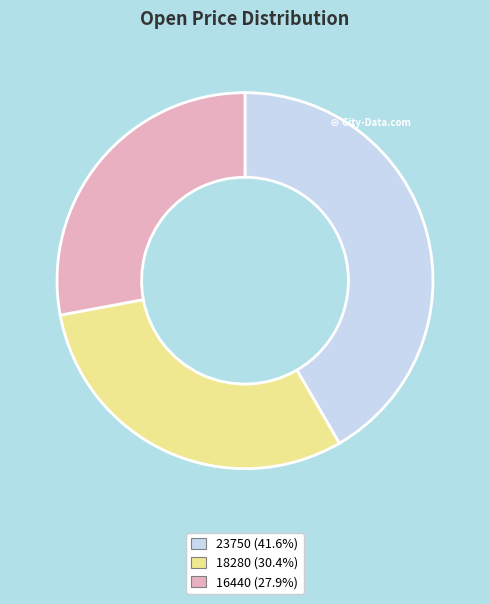

Count the number of slices in the pie.

3